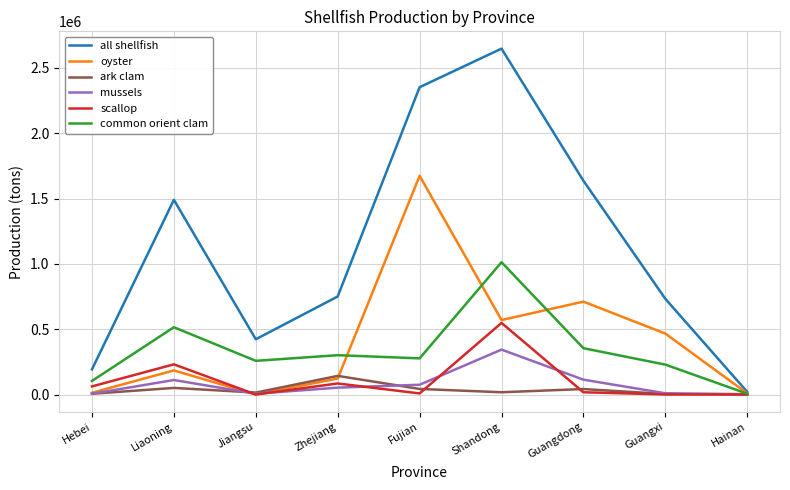

What value does the oyster series have at Shandong, to the nearest 50?

570150